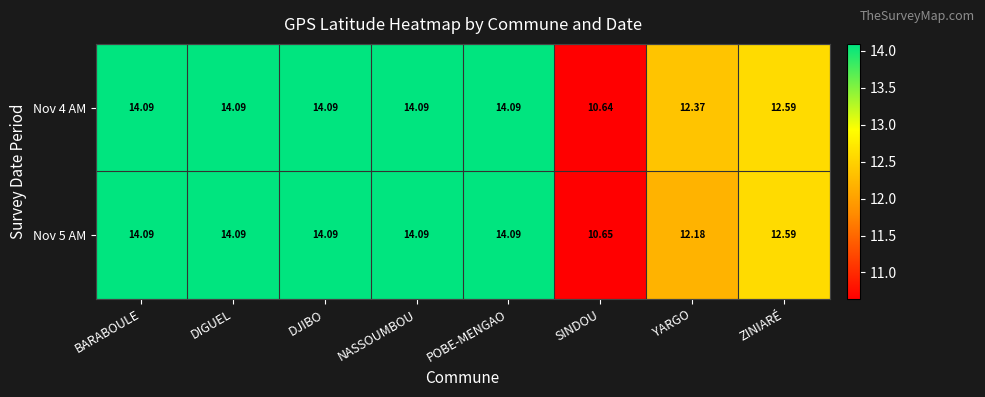

What is the smallest value displayed?

10.6